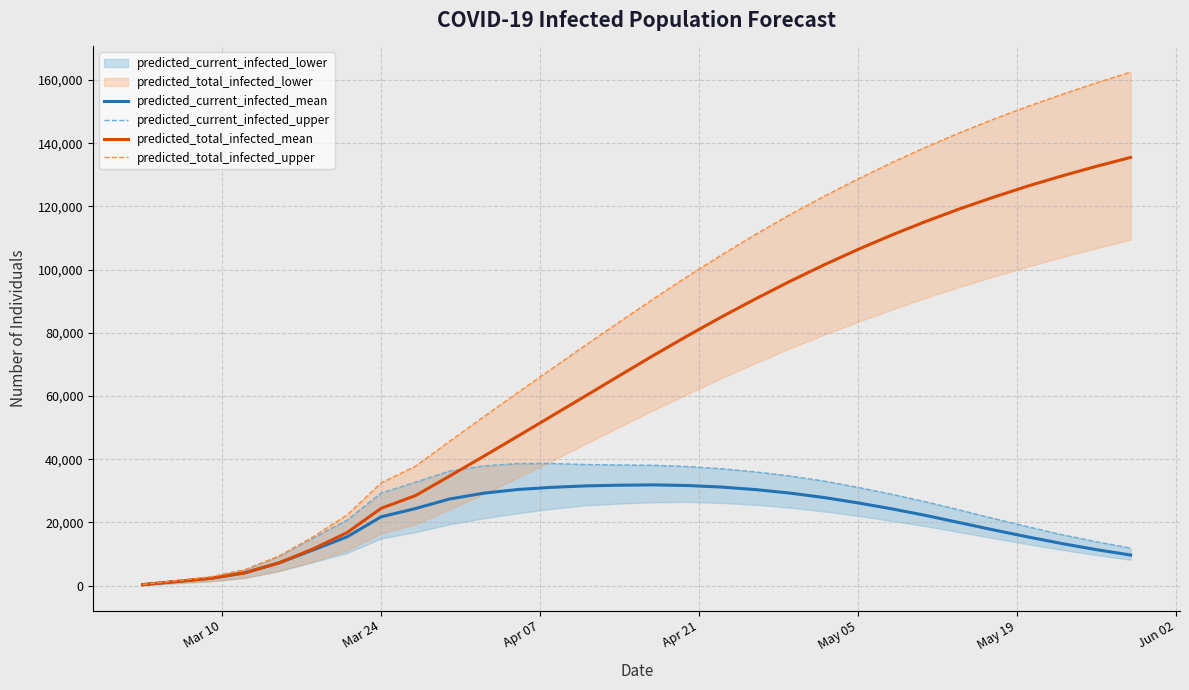

What is the value of the predicted_current_infected_upper point at the 13th from the left?

38681